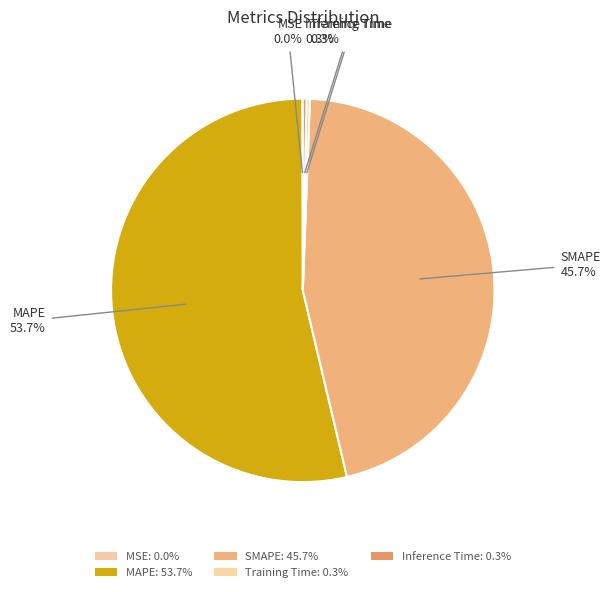

To the nearest percent, what is the combined percentage of SMAPE and MSE?

46%